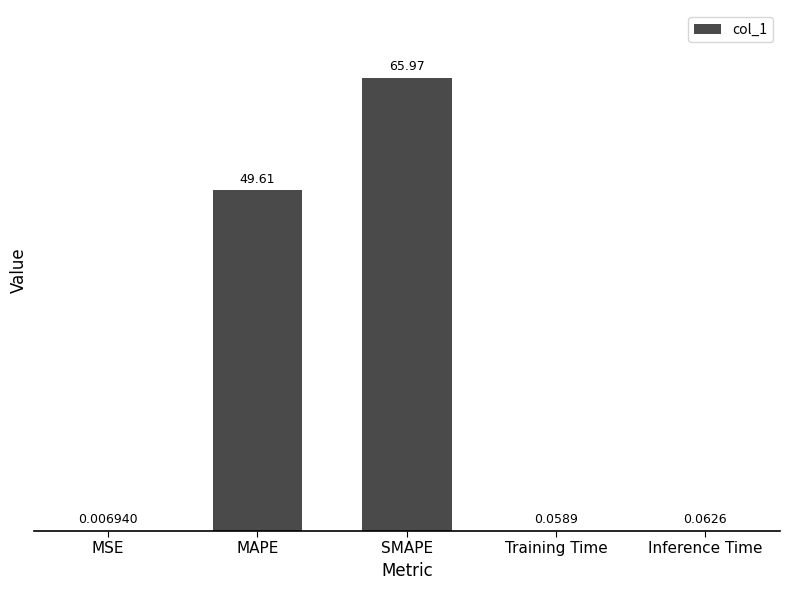

Which category has the highest value across all series?

SMAPE